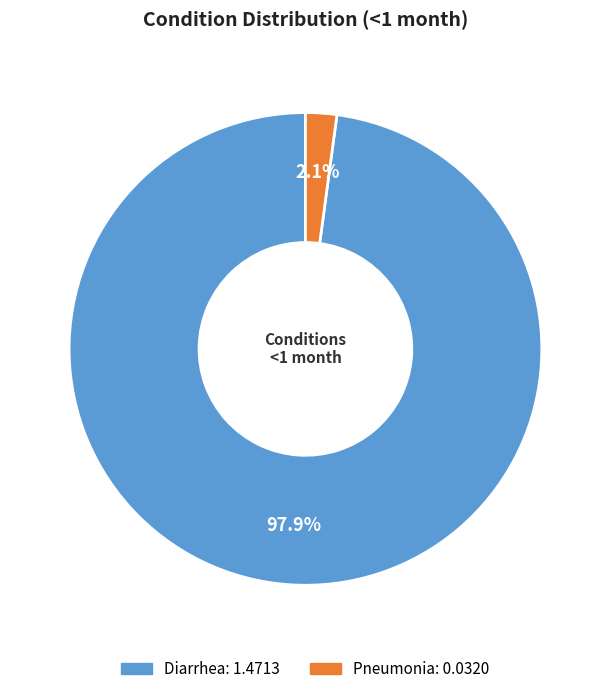

Does any single category account for the majority?

Yes